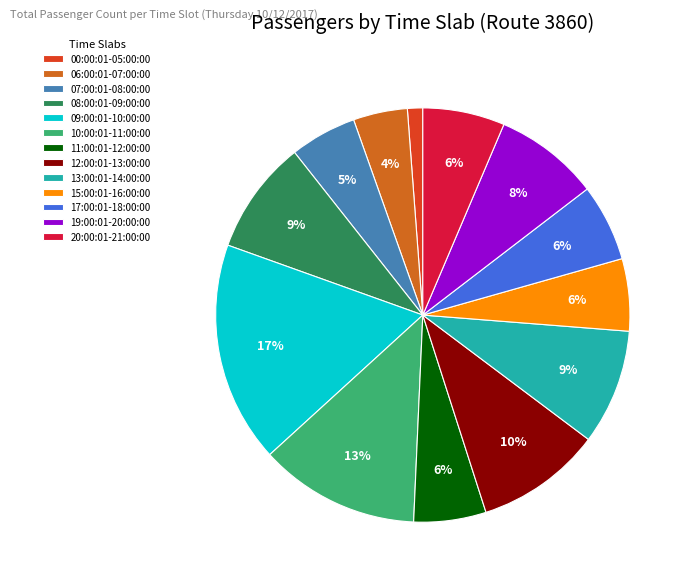

Is it true that 17:00:01-18:00:00 is 6% of the pie?

True